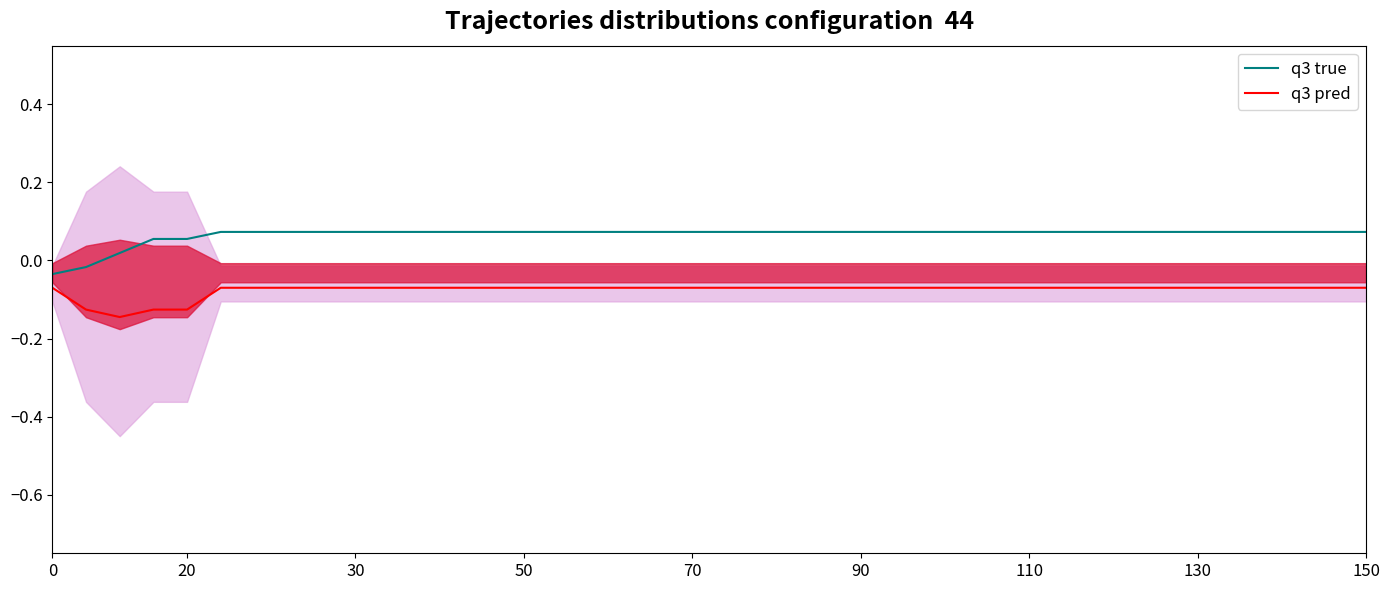

List the series in order of their peak value, highest first.

q3 true, q3 pred